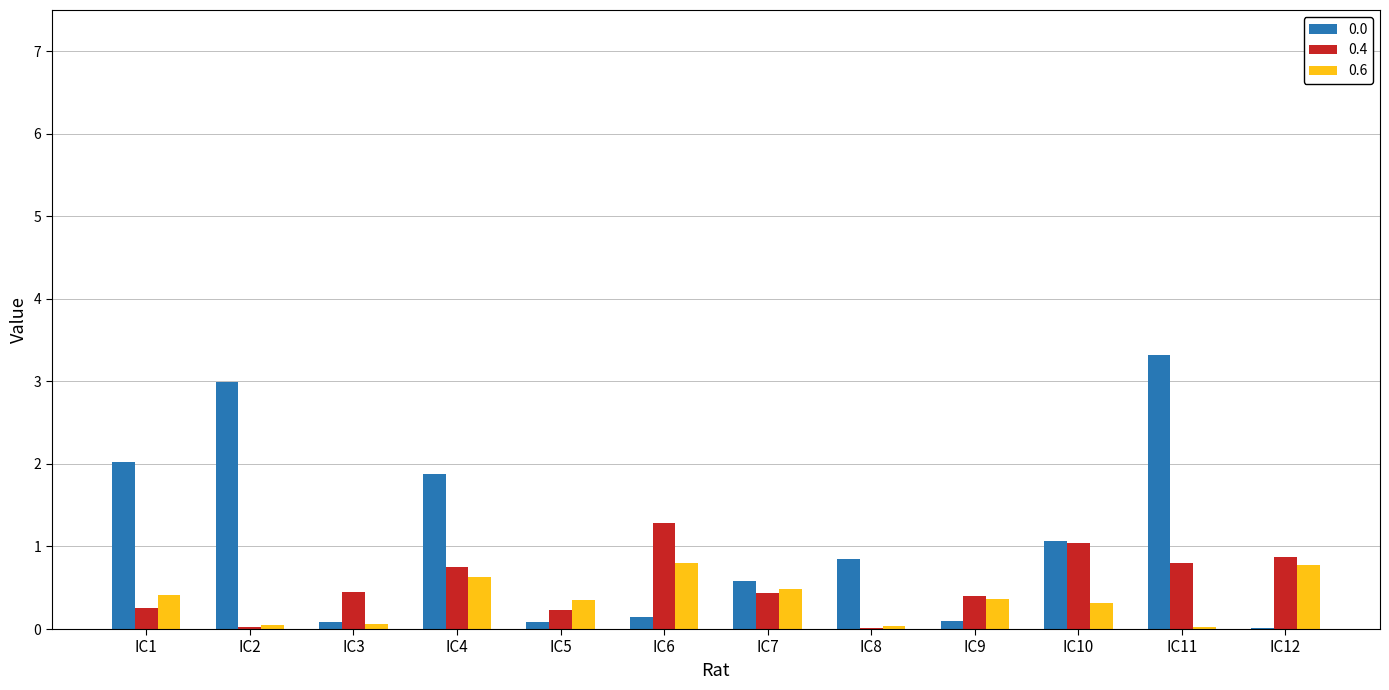

Are the bars horizontal?

No